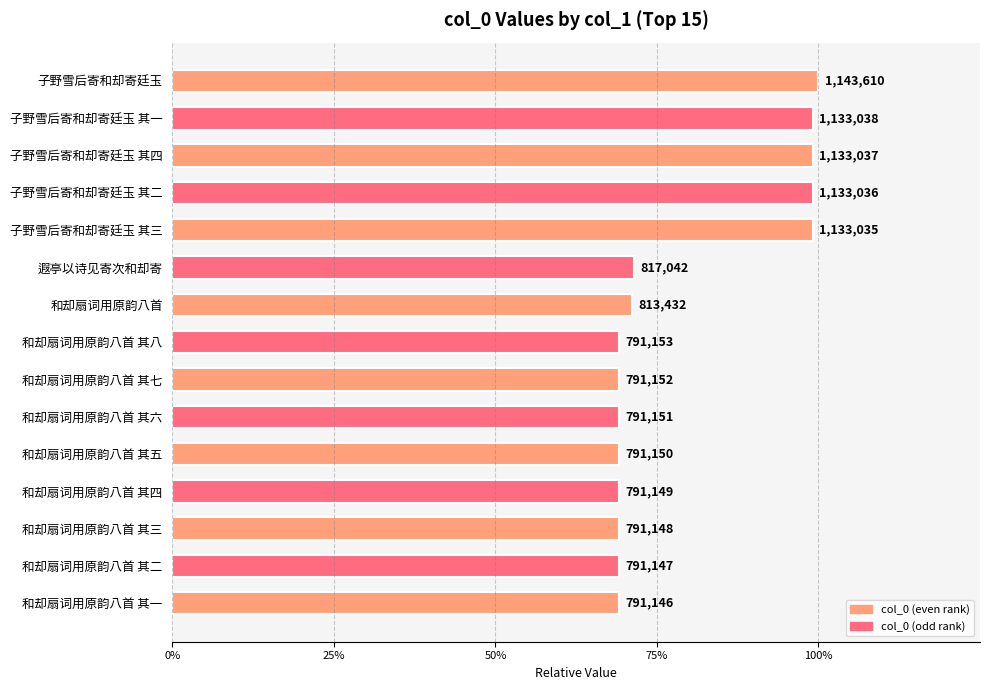

Does the chart contain stacked bars?

No